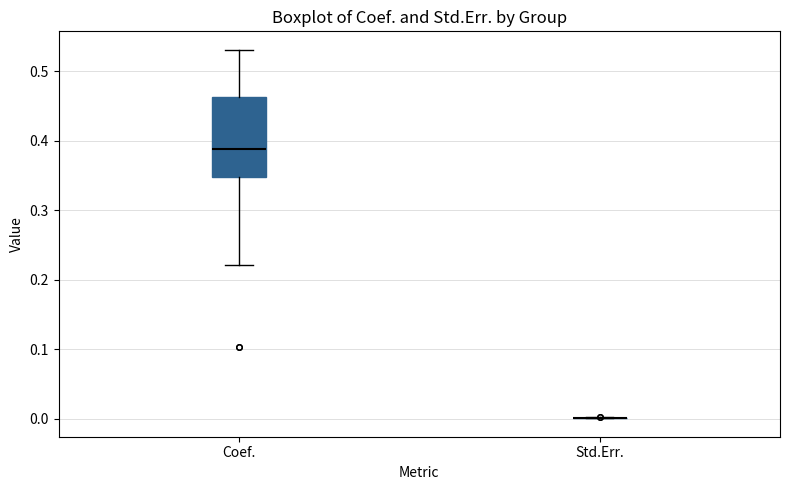

Which box is the tallest, from its lower edge to its upper edge?

Coef.